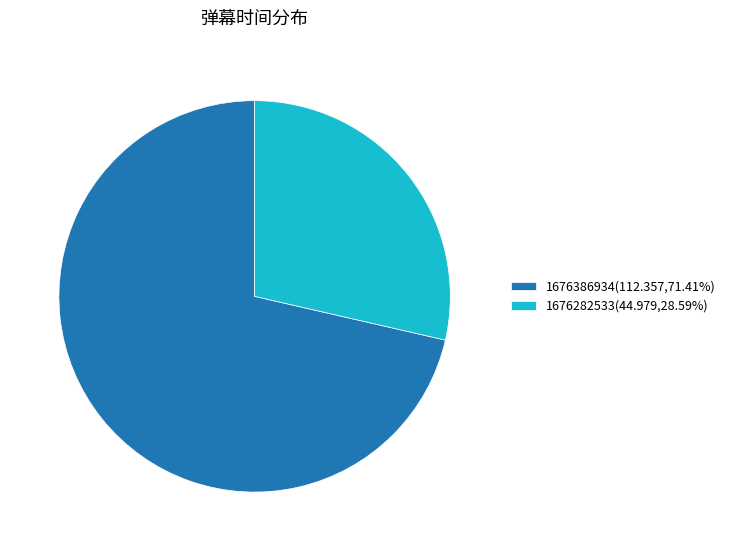

Approximately how many times larger is the value at 1676386934 compared to 1676282533?

2.5